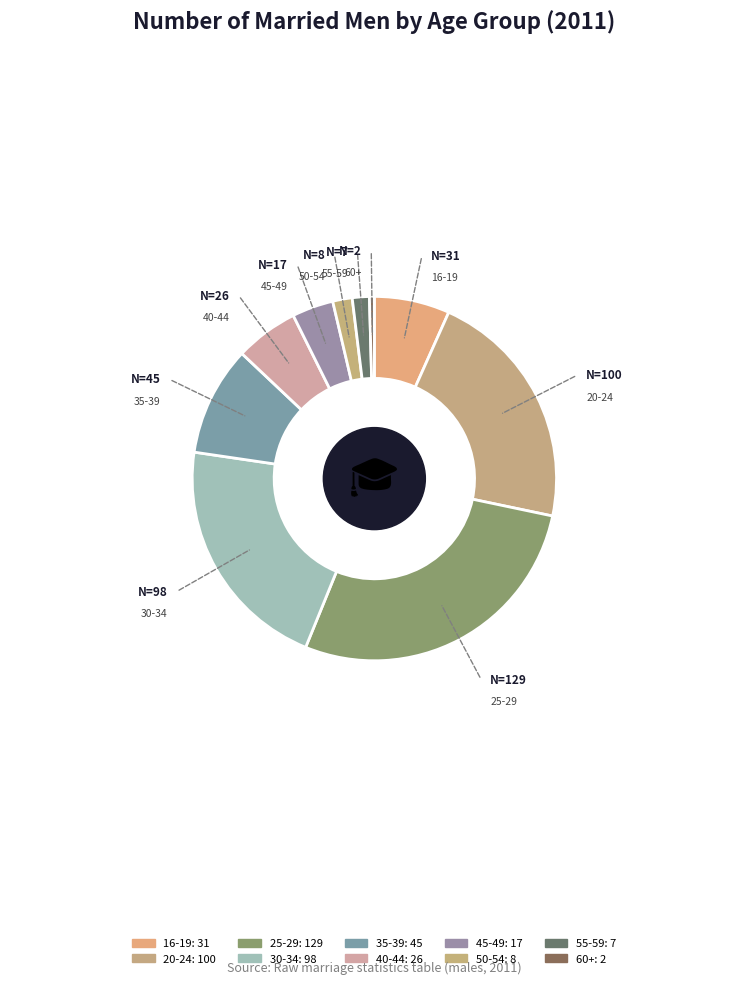

How many segments does this pie chart have?

10